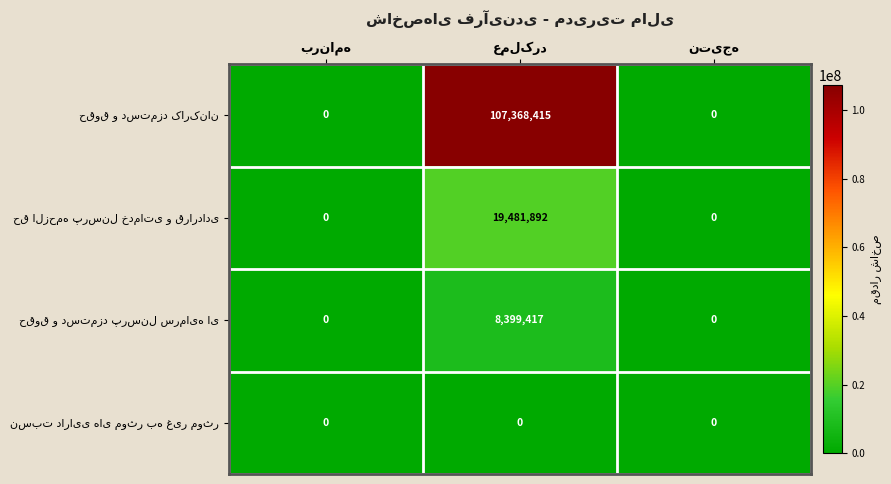

What is the maximum value shown in the chart?

107368415